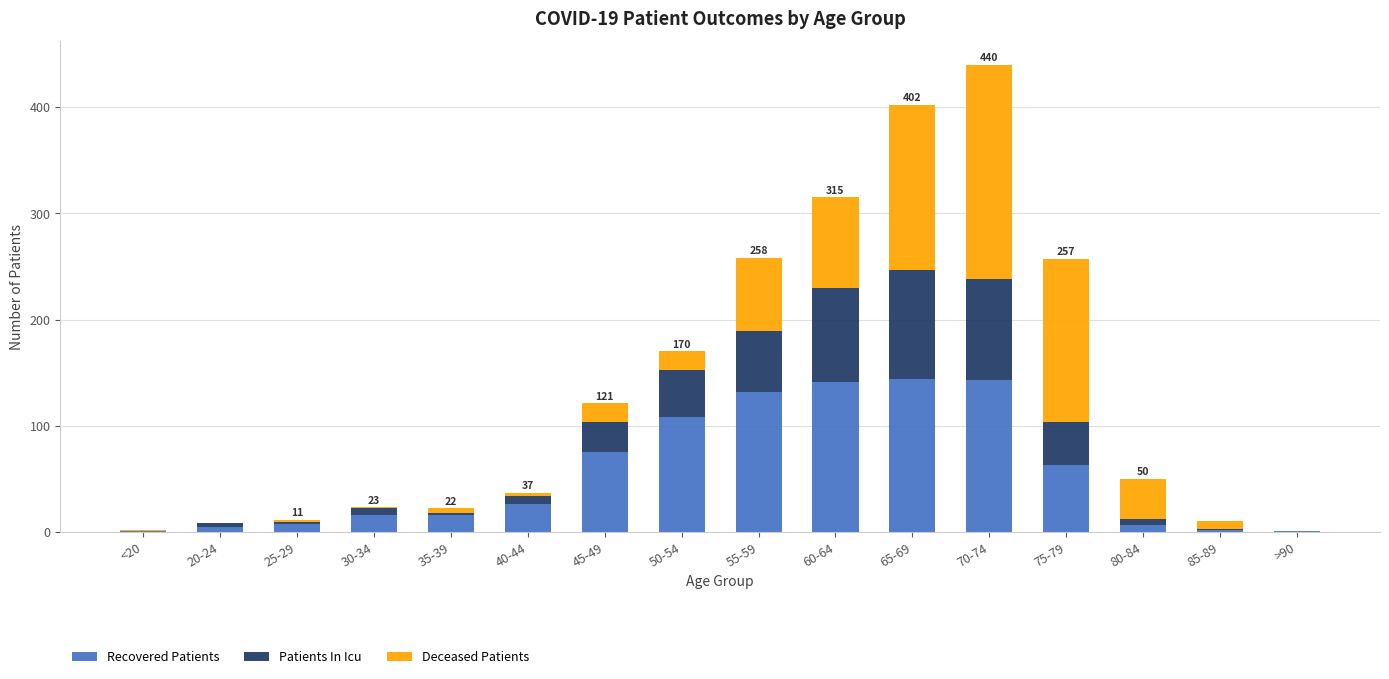

Is it true that Recovered Patients equals 144 at 65-69?

True